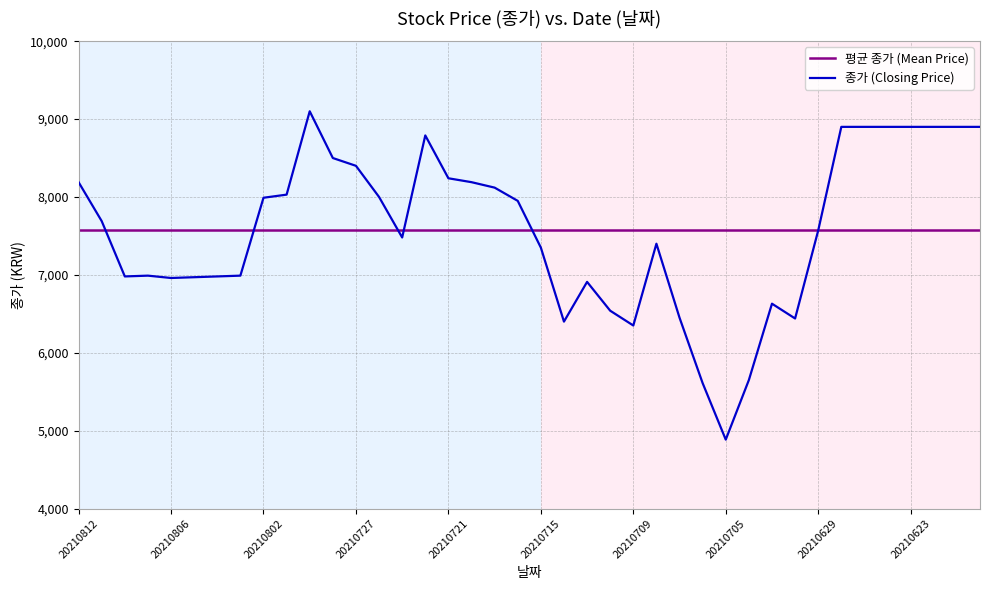

Where is the data nearest to the value 6992?

20210809